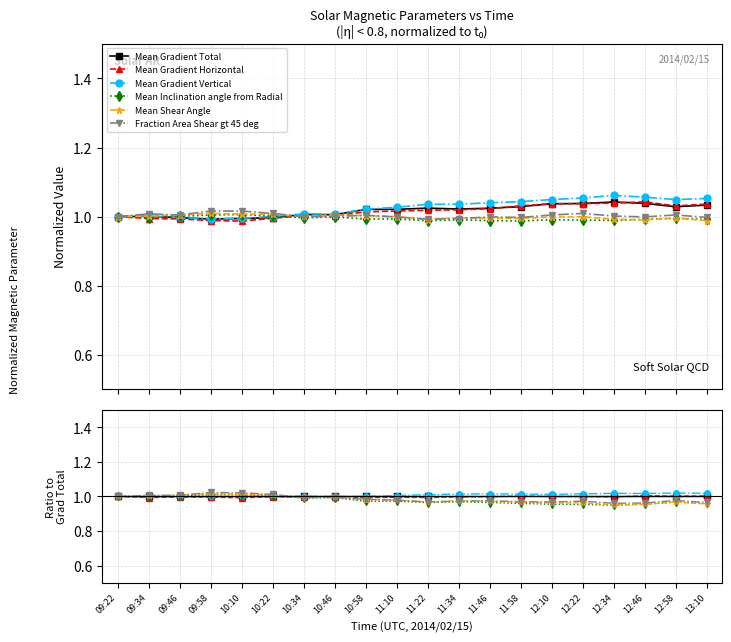

What is the total value across all series at 12:58?

5.9